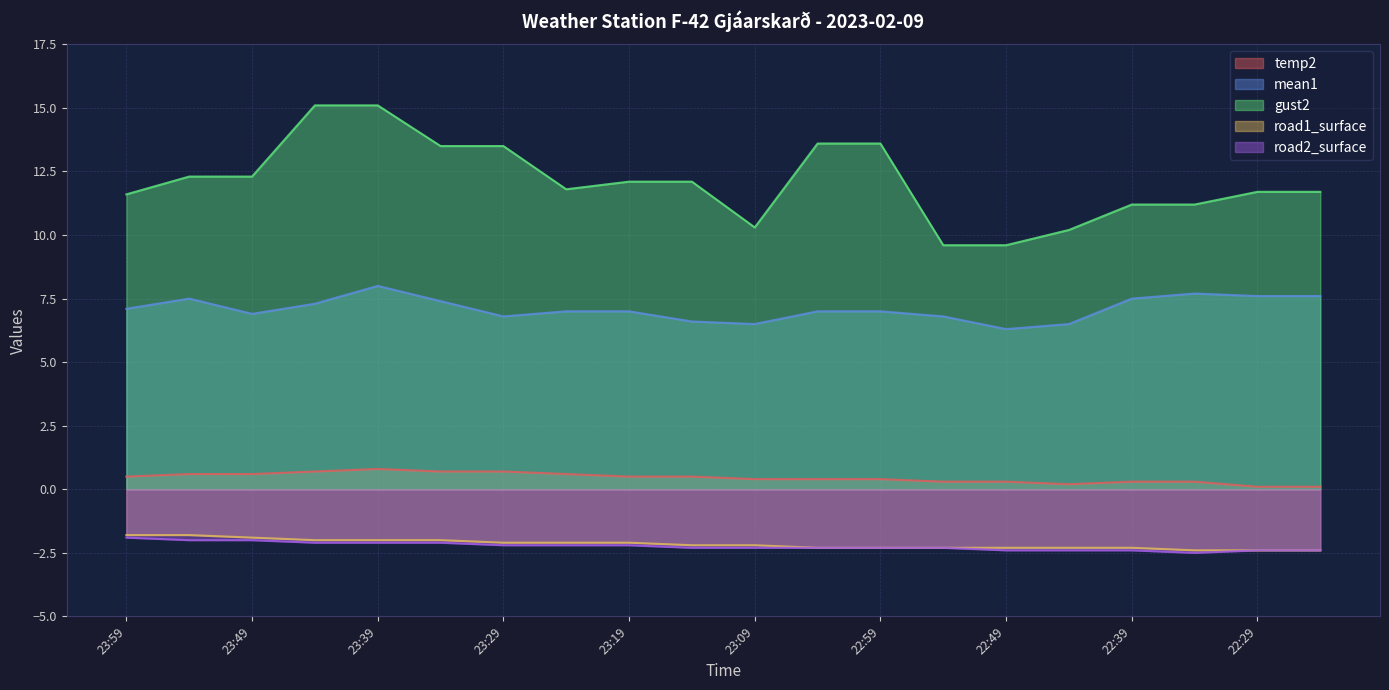

Reading left to right, transcribe all the data shown in this chart.

temp2: 23:59=0.5	23:54=0.6	23:49=0.6	23:44=0.7	23:39=0.8	23:34=0.7	23:29=0.7	23:24=0.6	23:19=0.5	23:14=0.5	23:09=0.4	23:04=0.4	22:59=0.4	22:54=0.3	22:49=0.3	22:44=0.2	22:39=0.3	22:34=0.3	22:29=0.1	22:24=0.1
mean1: 23:59=7.1	23:54=7.5	23:49=6.9	23:44=7.3	23:39=8.0	23:34=7.4	23:29=6.8	23:24=7.0	23:19=7.0	23:14=6.6	23:09=6.5	23:04=7.0	22:59=7.0	22:54=6.8	22:49=6.3	22:44=6.5	22:39=7.5	22:34=7.7	22:29=7.6	22:24=7.6
gust2: 23:59=11.6	23:54=12.3	23:49=12.3	23:44=15.1	23:39=15.1	23:34=13.5	23:29=13.5	23:24=11.8	23:19=12.1	23:14=12.1	23:09=10.3	23:04=13.6	22:59=13.6	22:54=9.6	22:49=9.6	22:44=10.2	22:39=11.2	22:34=11.2	22:29=11.7	22:24=11.7
road1_surface: 23:59=-1.8	23:54=-1.8	23:49=-1.9	23:44=-2.0	23:39=-2.0	23:34=-2.0	23:29=-2.1	23:24=-2.1	23:19=-2.1	23:14=-2.2	23:09=-2.2	23:04=-2.3	22:59=-2.3	22:54=-2.3	22:49=-2.3	22:44=-2.3	22:39=-2.3	22:34=-2.4	22:29=-2.4	22:24=-2.4
road2_surface: 23:59=-1.9	23:54=-2.0	23:49=-2.0	23:44=-2.1	23:39=-2.1	23:34=-2.1	23:29=-2.2	23:24=-2.2	23:19=-2.2	23:14=-2.3	23:09=-2.3	23:04=-2.3	22:59=-2.3	22:54=-2.3	22:49=-2.4	22:44=-2.4	22:39=-2.4	22:34=-2.5	22:29=-2.4	22:24=-2.4